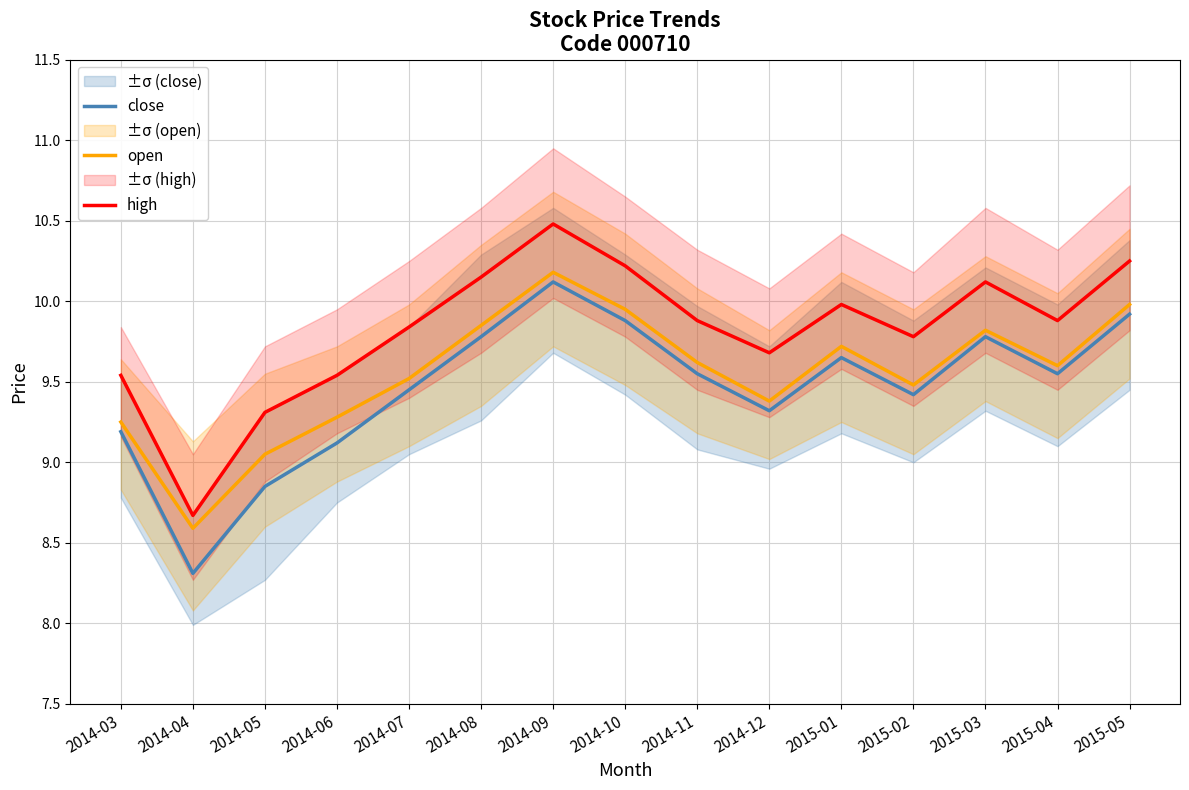

The high series shows 16.5 at 2015-04. True or false?

False